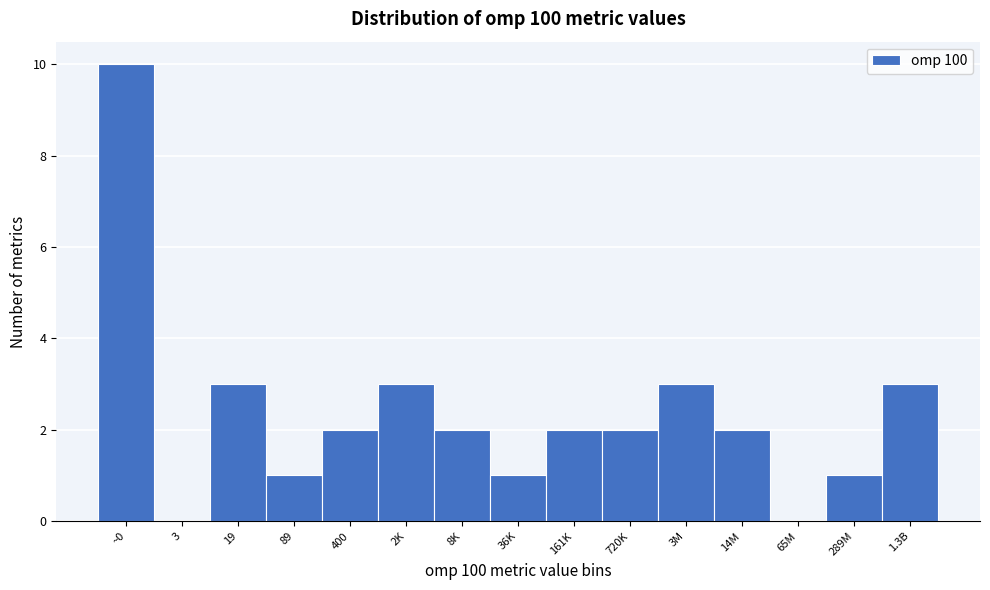

Reading left to right, list all the values displayed in this chart.

~0=10	3=0	19=3	89=1	400=2	2K=3	8K=2	36K=1	161K=2	720K=2	3M=3	14M=2	65M=0	289M=1	1.3B=3